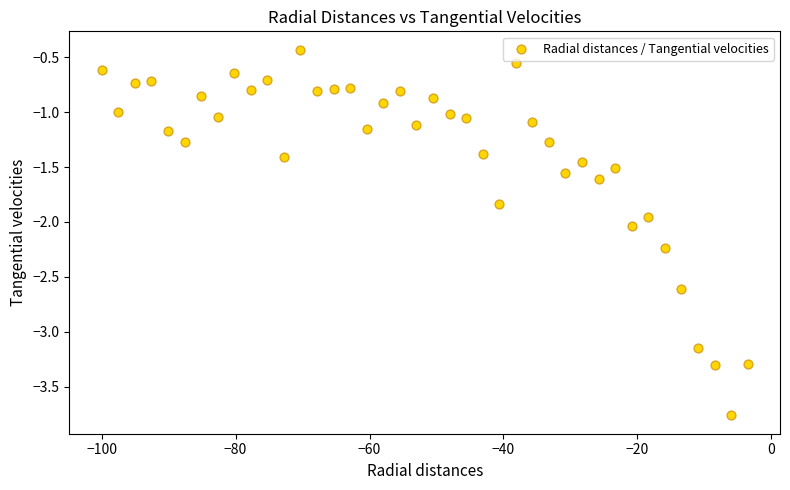

What is the range of Y values (max minus min)?

3.3